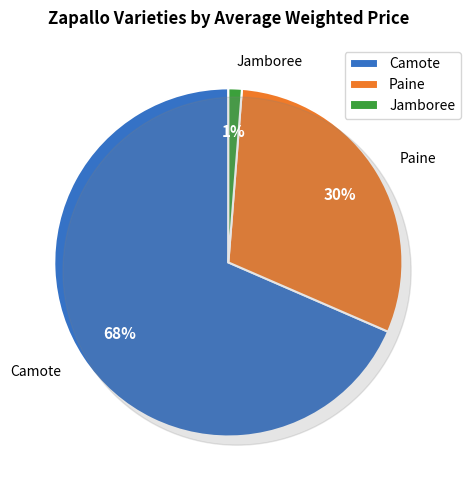

Is it true that Paine is 1% of the pie?

False